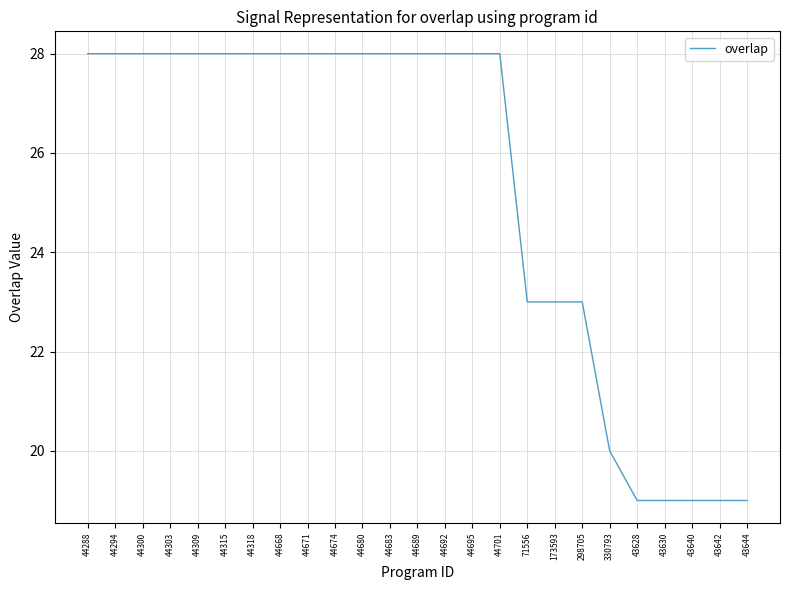

What position from the right is 44300?

23